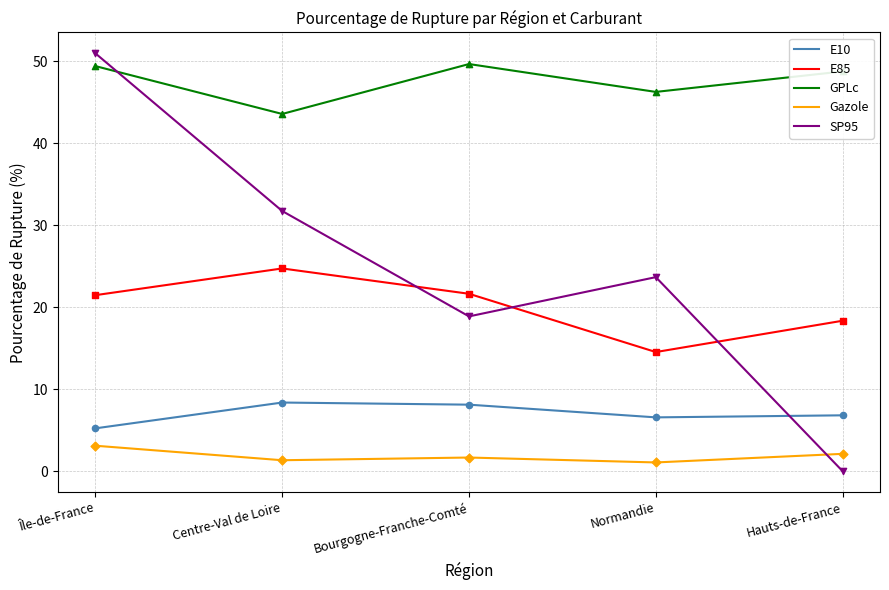

At which category is the sum across all series the highest?

Île-de-France